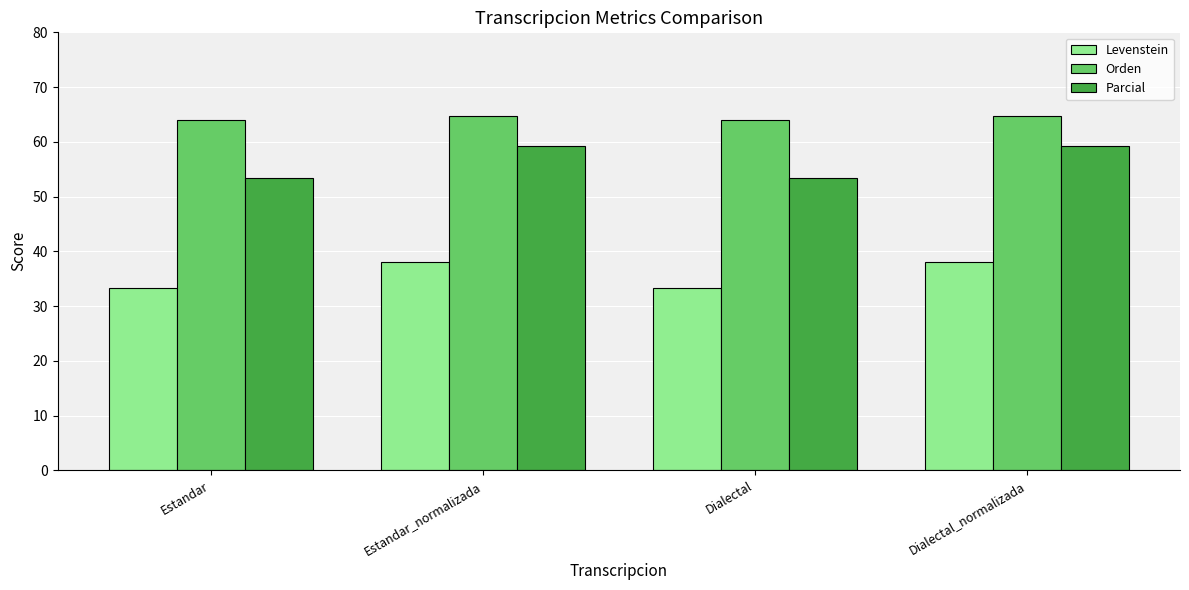

At Dialectal, list the series in order from largest to smallest.

Orden, Parcial, Levenstein